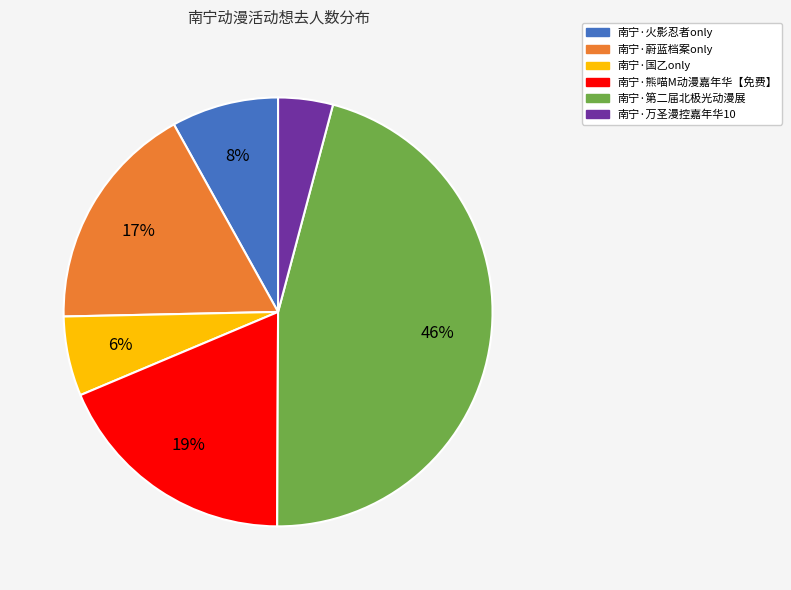

How many slices are in this pie chart?

6